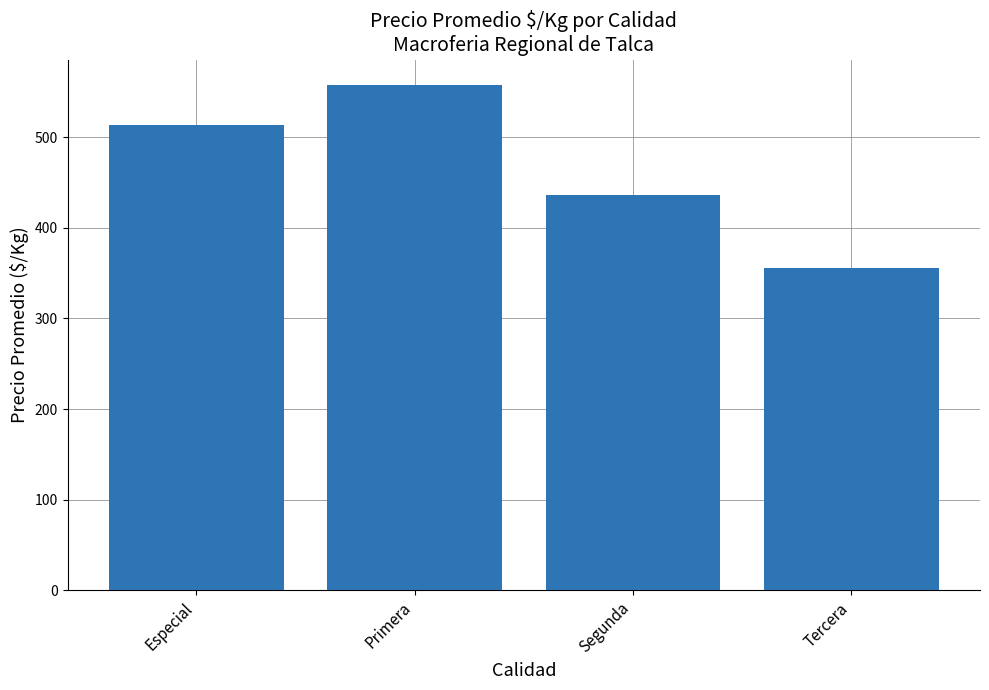

List the labels in order of value, smallest first.

Tercera, Segunda, Especial, Primera